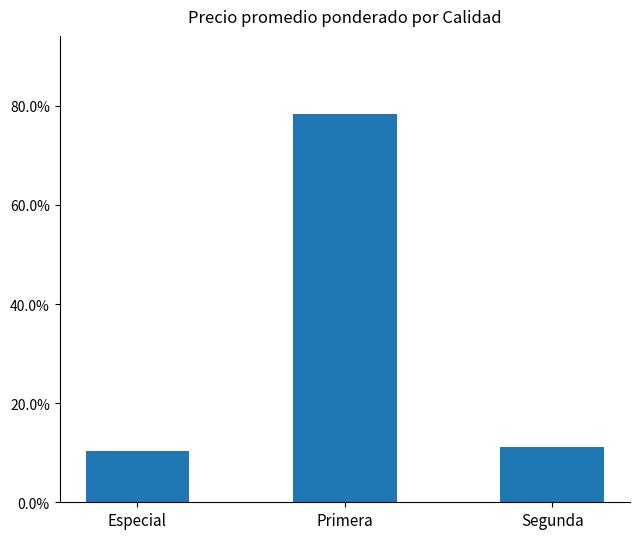

Approximately how many times larger is the value at Segunda compared to Primera?

0.1